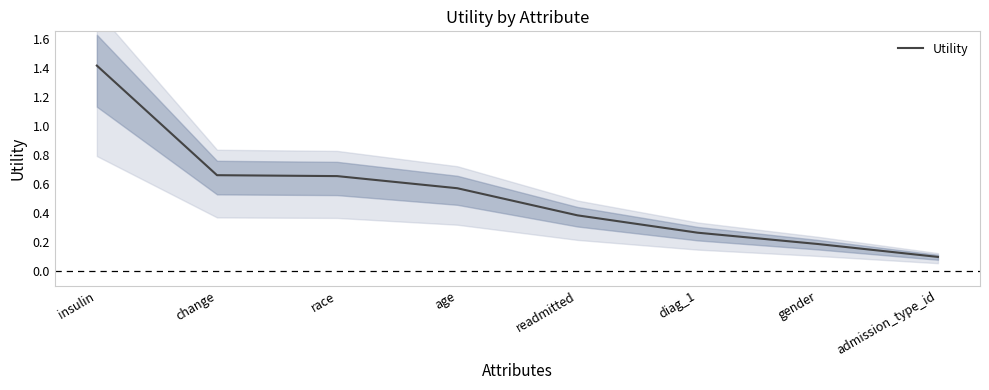

The value at admission_type_id is 0.2. True or false?

False